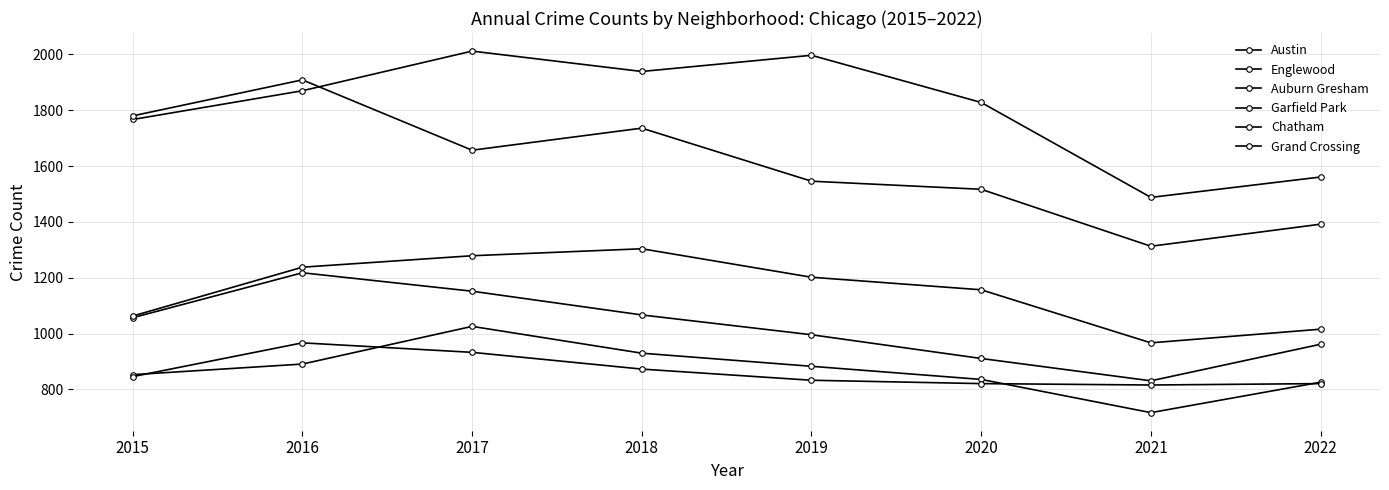

Count the number of categories in the chart.

8